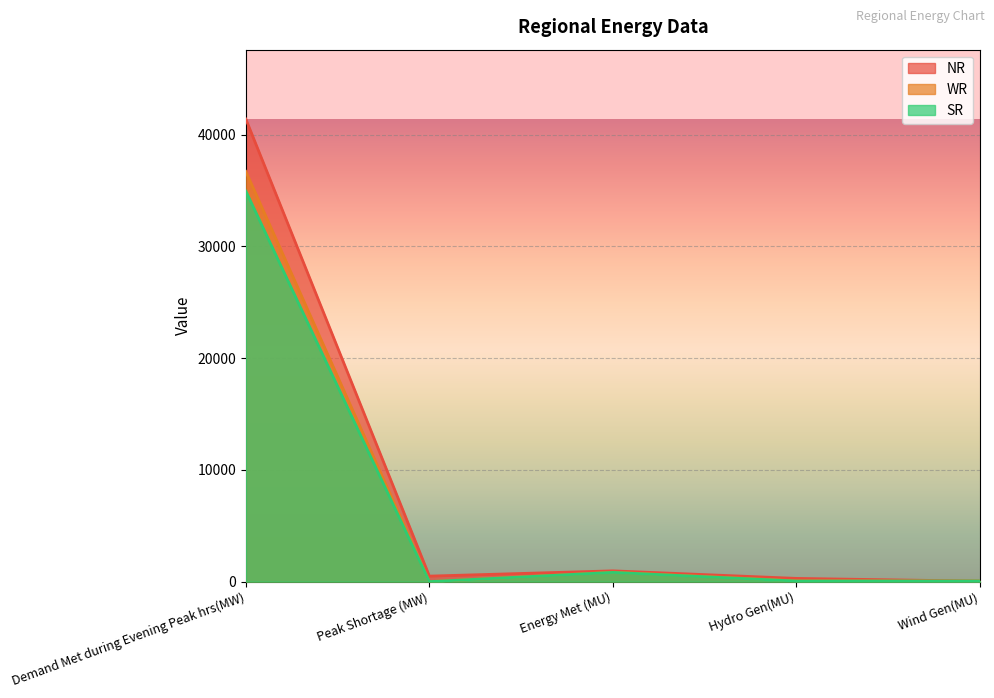

Reading right to left, what are all the values shown in this chart?

NR: Wind Gen(MU)=40	Hydro Gen(MU)=289	Energy Met (MU)=965	Peak Shortage (MW)=493	Demand Met during Evening Peak hrs(MW)=41402
WR: Wind Gen(MU)=66	Hydro Gen(MU)=74	Energy Met (MU)=849	Peak Shortage (MW)=0	Demand Met during Evening Peak hrs(MW)=36713
SR: Wind Gen(MU)=58	Hydro Gen(MU)=51	Energy Met (MU)=826	Peak Shortage (MW)=0	Demand Met during Evening Peak hrs(MW)=34955